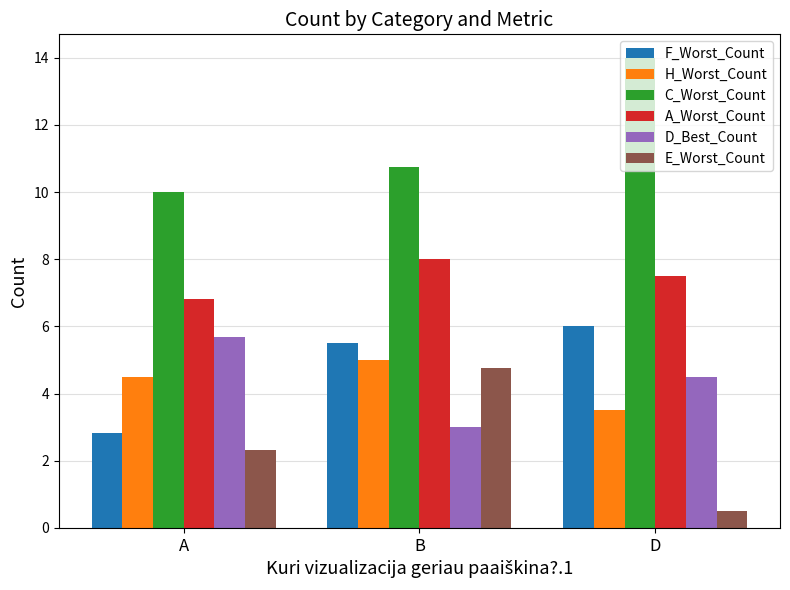

Which series changed the most between A and D?

C_Worst_Count